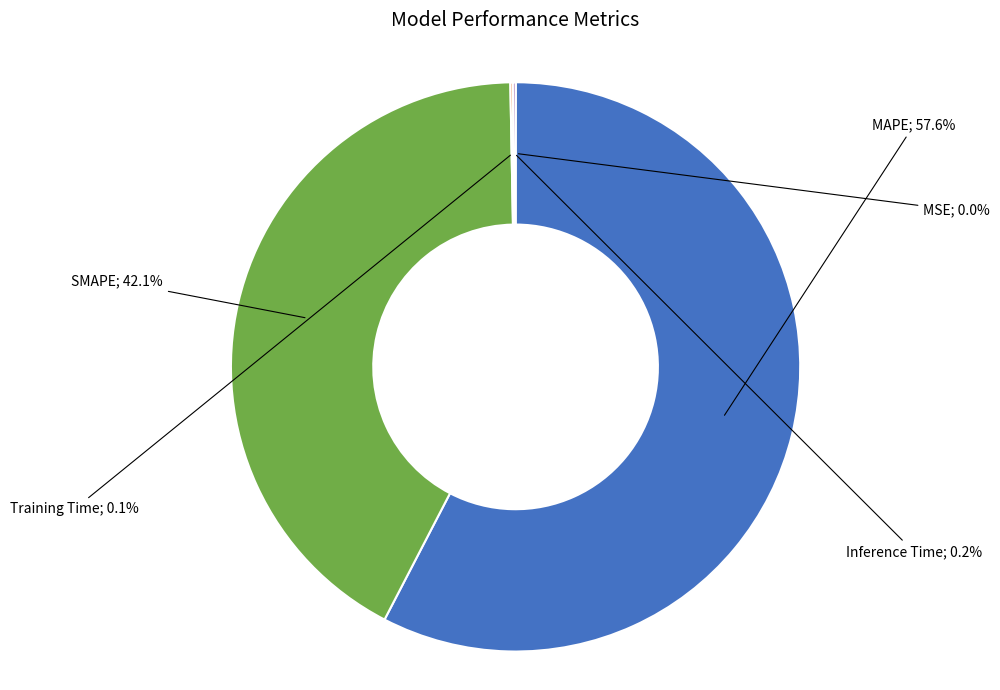

Does any single category account for the majority?

Yes